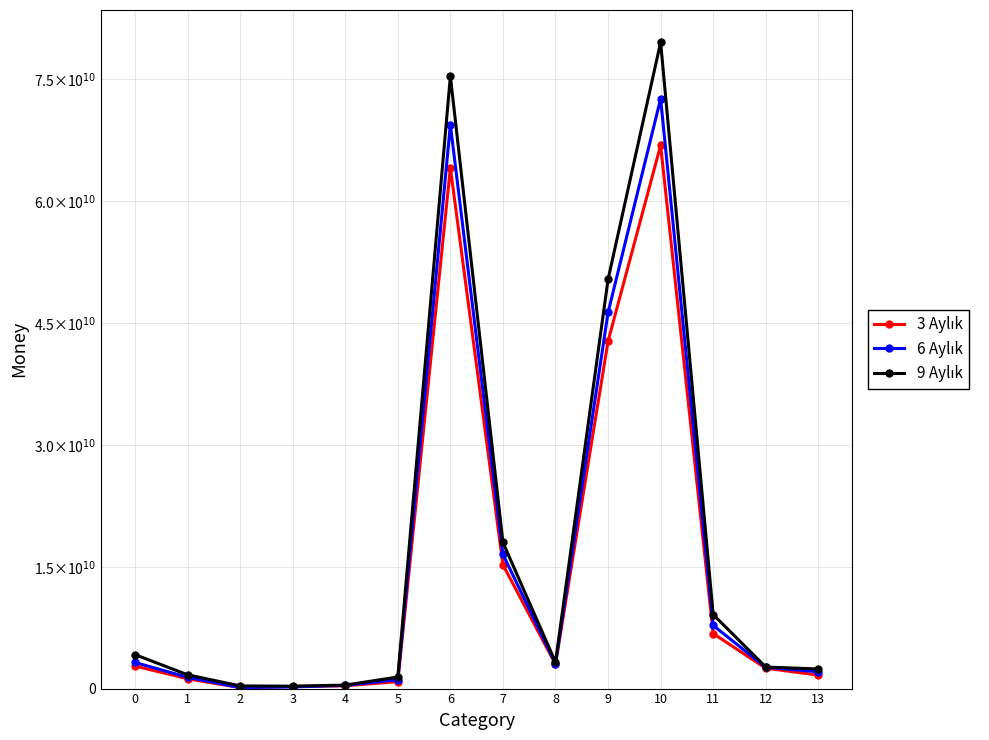

Reading right to left, what are all the values shown in this chart?

3 Aylık: 13=1664139000	12=2504397000	11=6773814000	10=66905601000	9=42769727000	8=2989103000	7=15246514000	6=64126698000	5=857638000	4=345220000	3=248042000	2=114753000	1=1212487000	0=2778903000
6 Aylık: 13=2073904000	12=2620992000	11=7772984000	10=72630766000	9=46311912000	8=3076989000	7=16527967000	6=69413480000	5=1102403000	4=389819000	3=203714000	2=125575000	1=1394939000	0=3217286000
9 Aylık: 13=2414242000	12=2654067000	11=9113207000	10=79583912000	9=50392042000	8=3250300000	7=18000188000	6=75400356000	5=1423686000	4=432441000	3=296321000	2=329385000	1=1701541000	0=4183556000